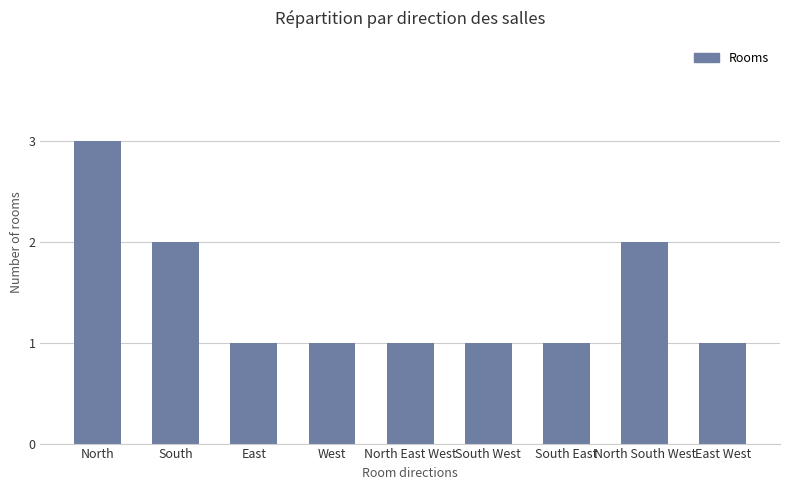

Reading left to right, list all the values displayed in this chart.

3	2	1	1	1	1	1	2	1